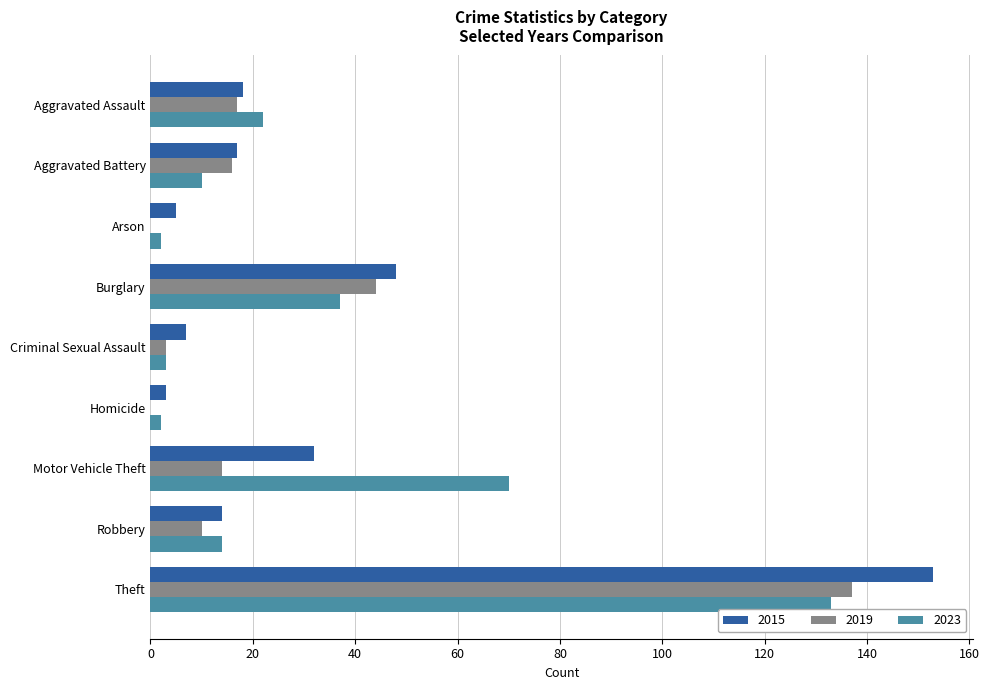

What are all the series names shown in the legend?

2015, 2019, 2023